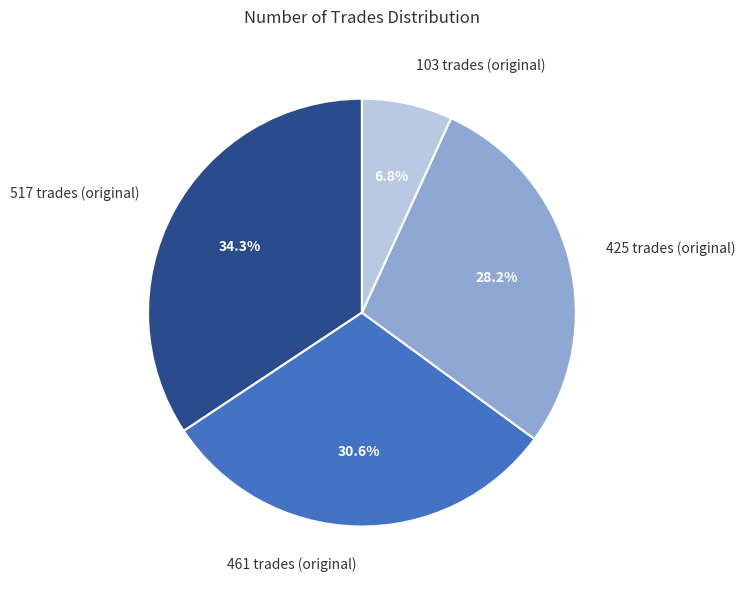

Is 461 trades (original) the majority of the pie?

No